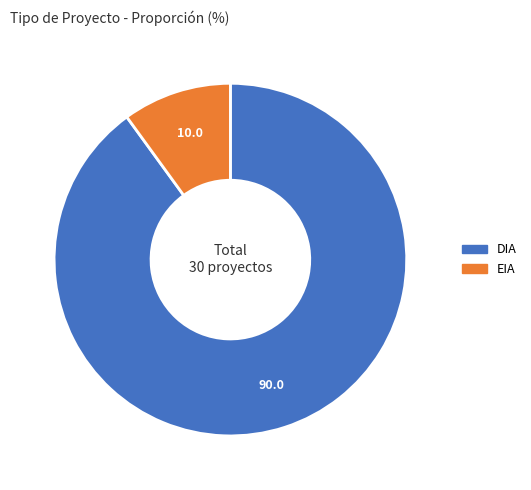

What is the smallest slice in the pie chart?

EIA